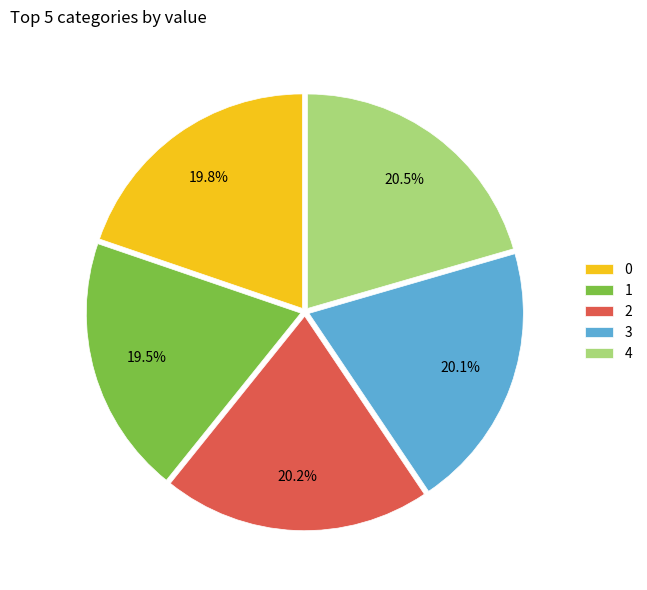

Do 4 and 1 together represent more than half of the pie?

No